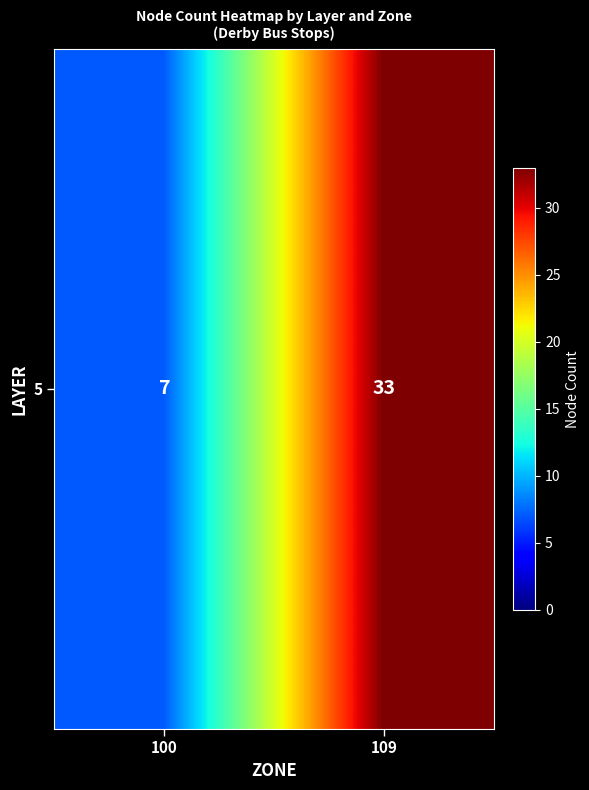

How many values are between 7 and 33?

2